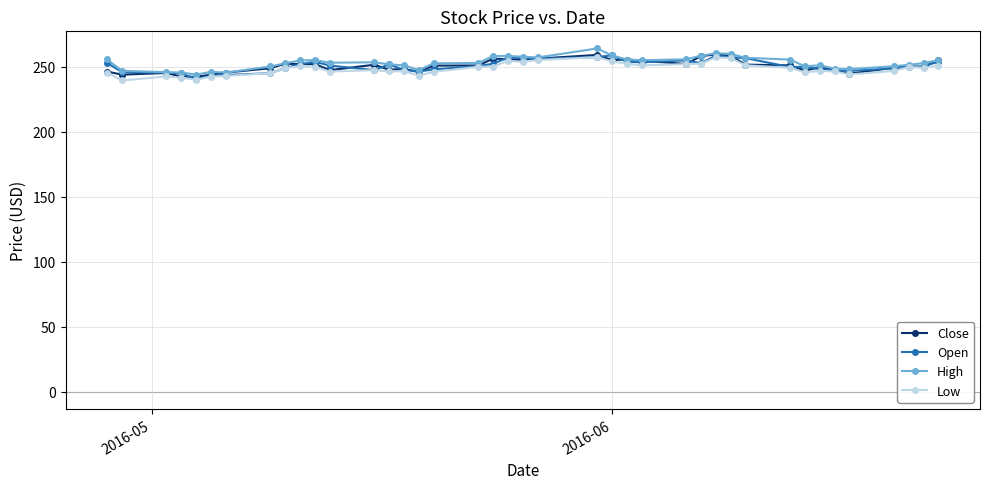

What is the highest value of the Open series?

258.8